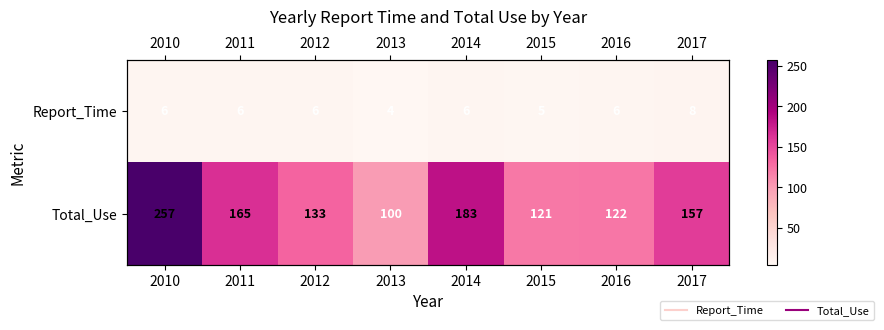

What is the average value of the Total_Use series?

155